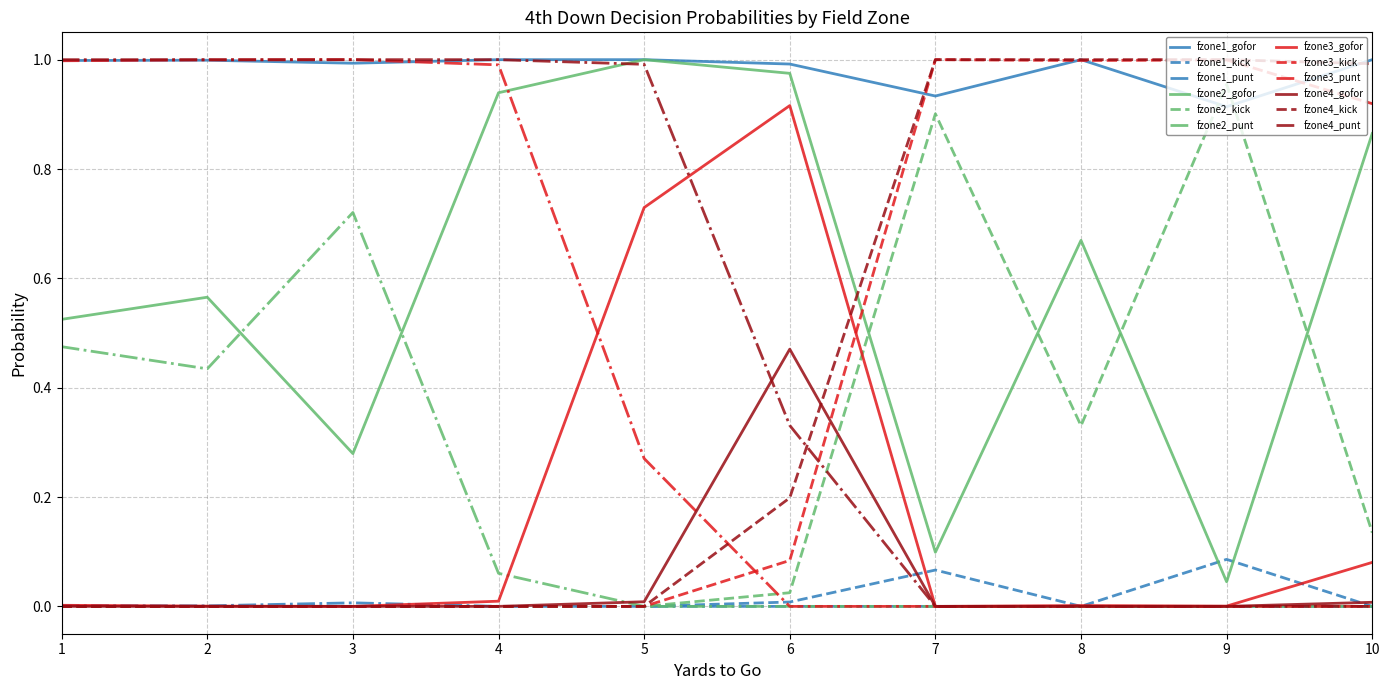

True or false: fzone3_kick has a value of 0.0 at 5.

True